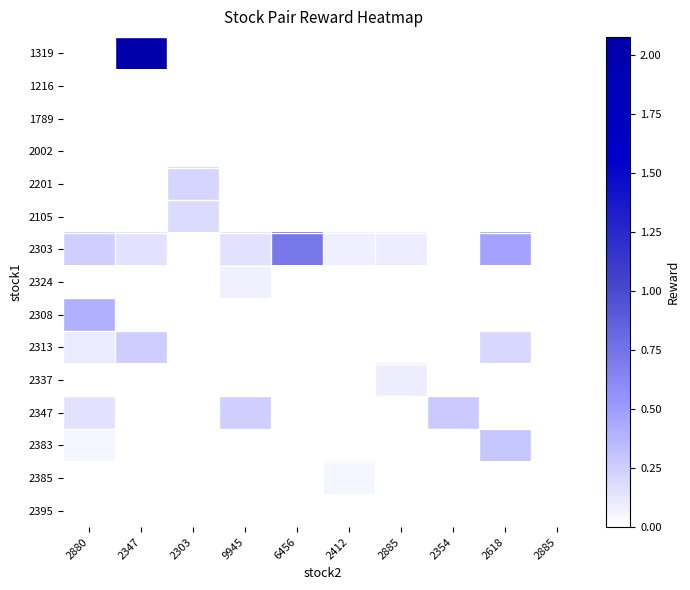

Which category has the highest value across all series?

2347